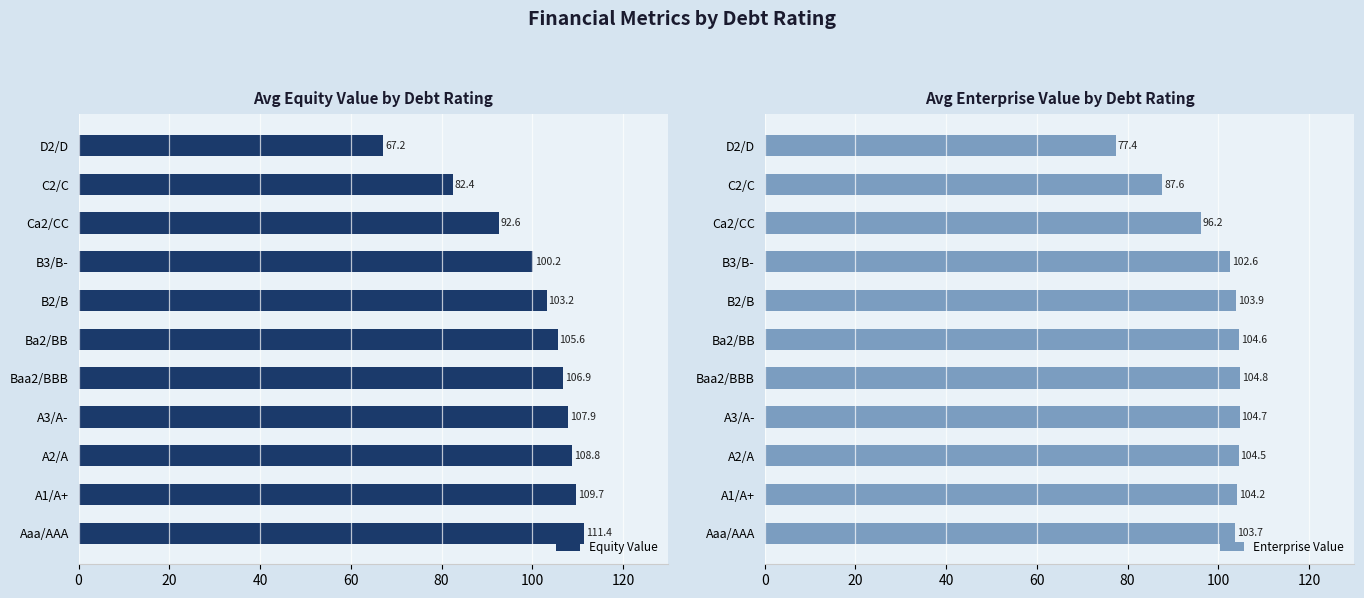

How many values in the Equity Value series exceed 105?

6